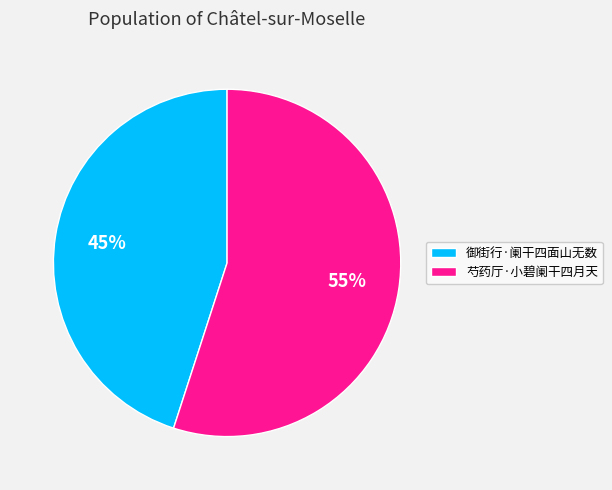

Does 芍药厅·小碧阑干四月天 represent more than half of the total?

Yes